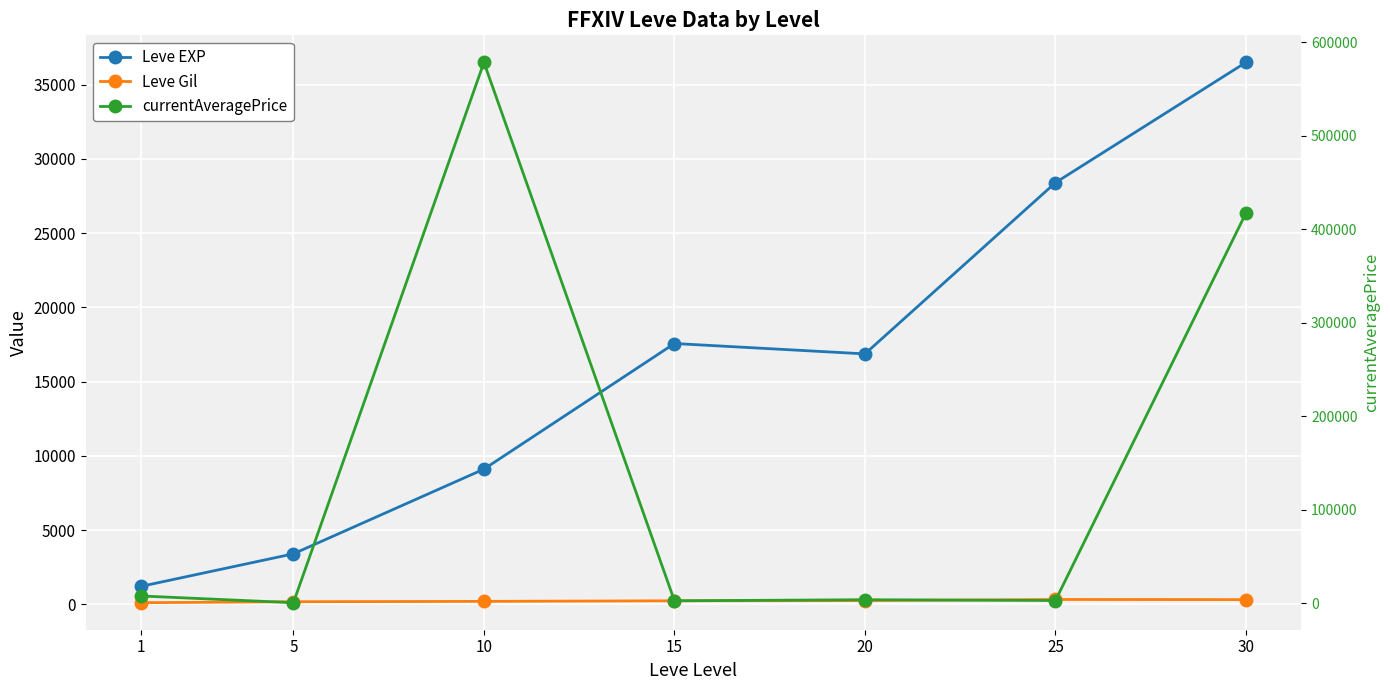

Rank the series at 20 from highest to lowest value.

Leve EXP, currentAveragePrice, Leve Gil